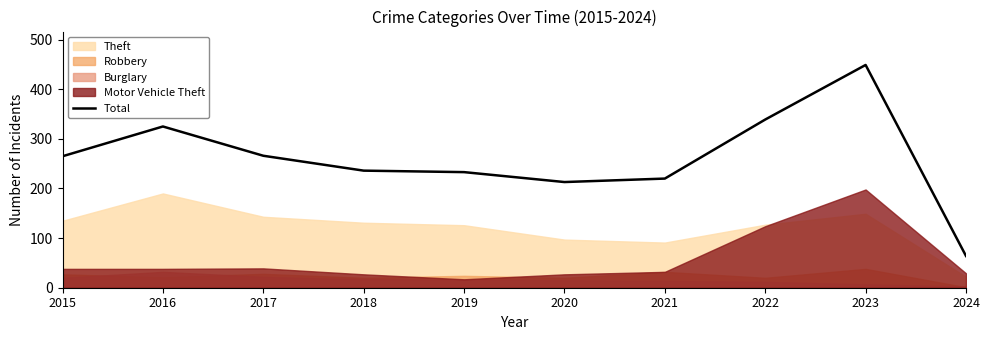

What is the minimum value for Total?

64